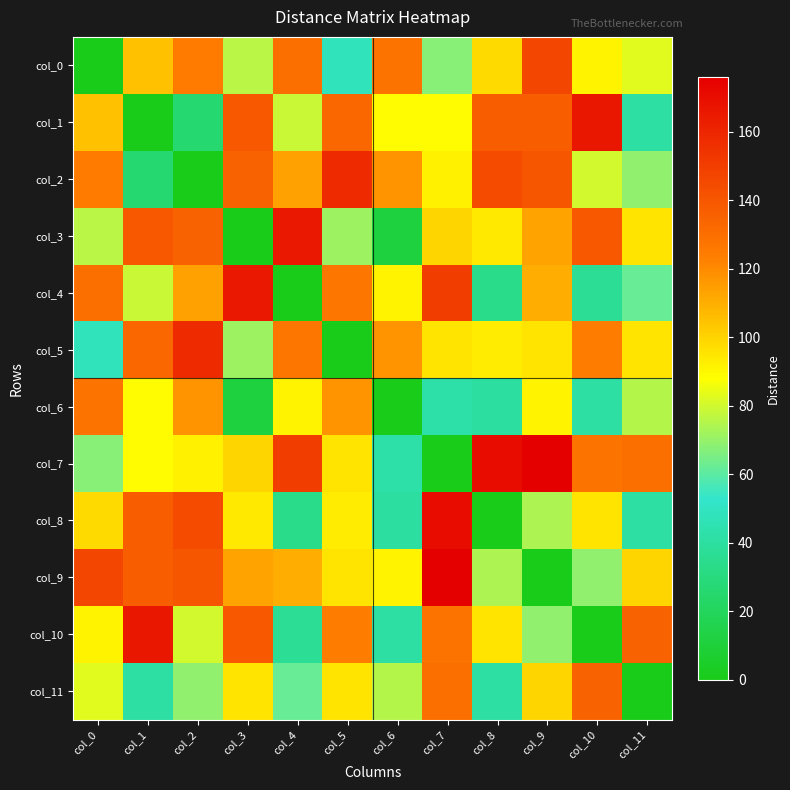

At how many categories does at least one series exceed 129?

11